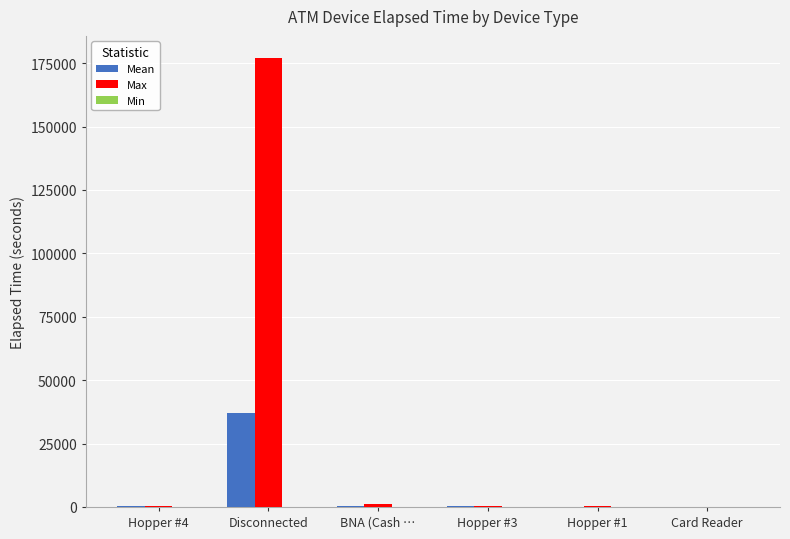

Between Disconnected and Card Reader, which series saw the biggest shift?

Max